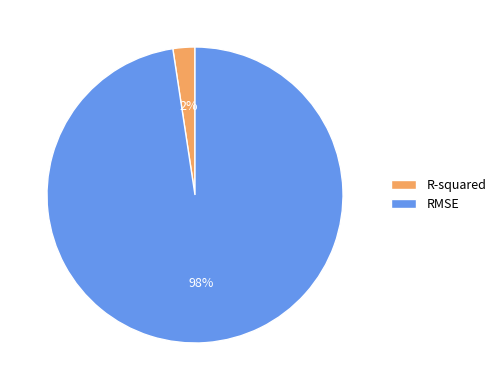

How many segments does this pie chart have?

2